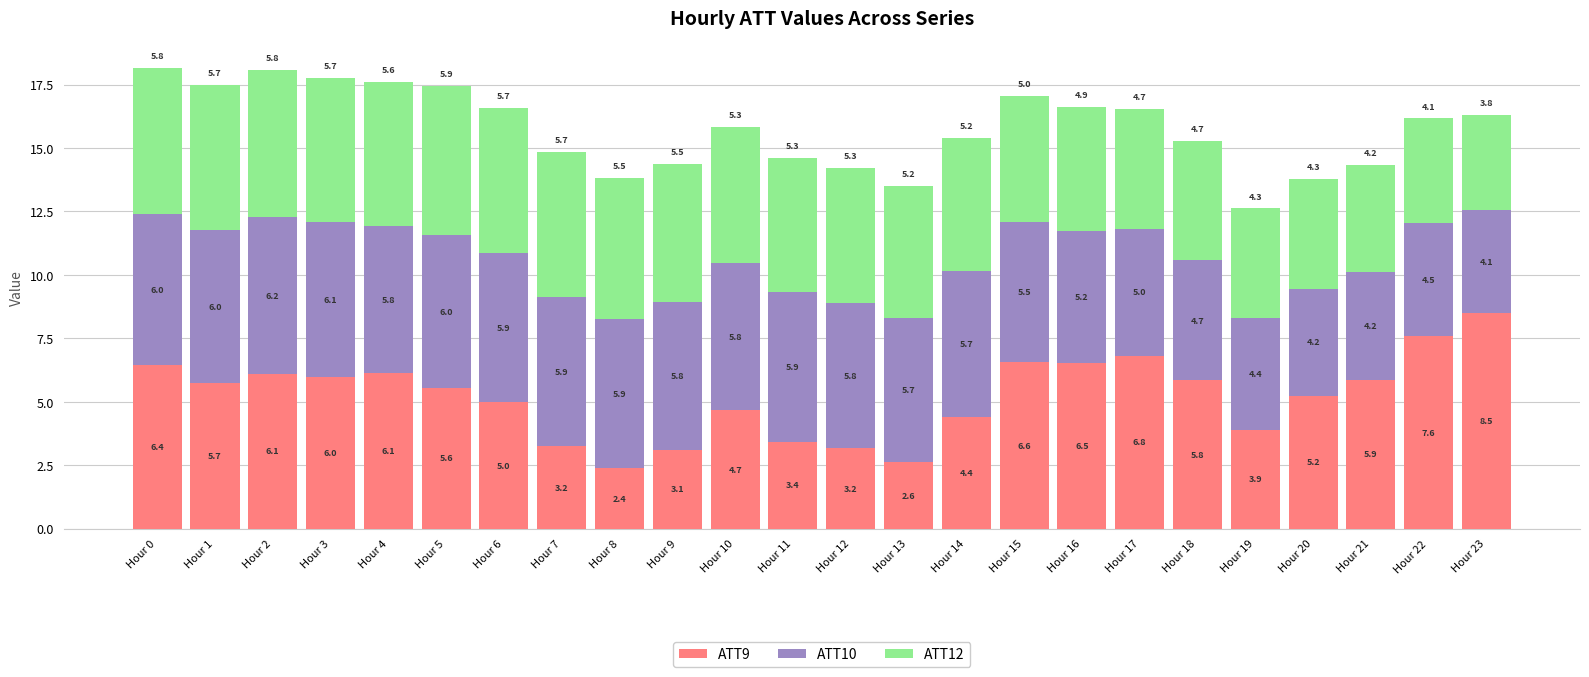

What is the sum of all ATT9 values?

124.8